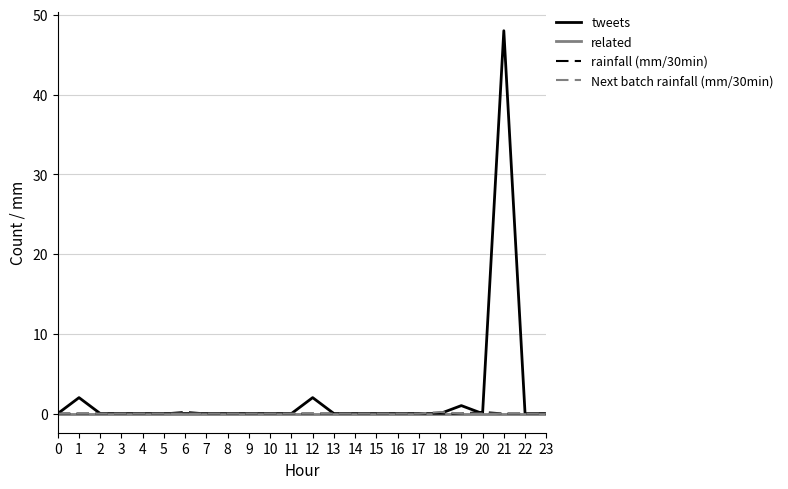

What is the difference between the maximum and minimum values in the tweets series?

48.0